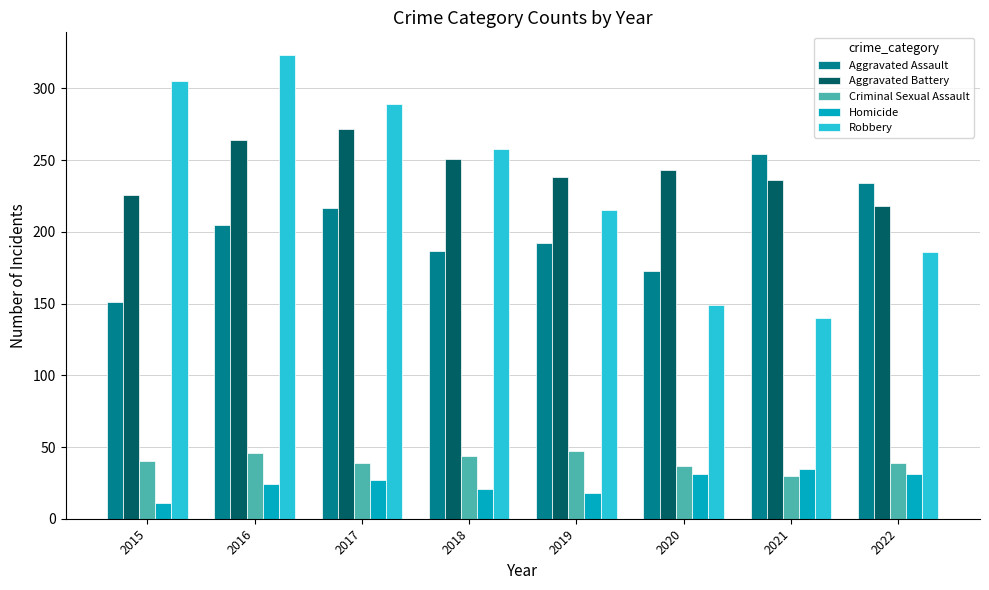

Which series changed the most between 2016 and 2020?

Robbery